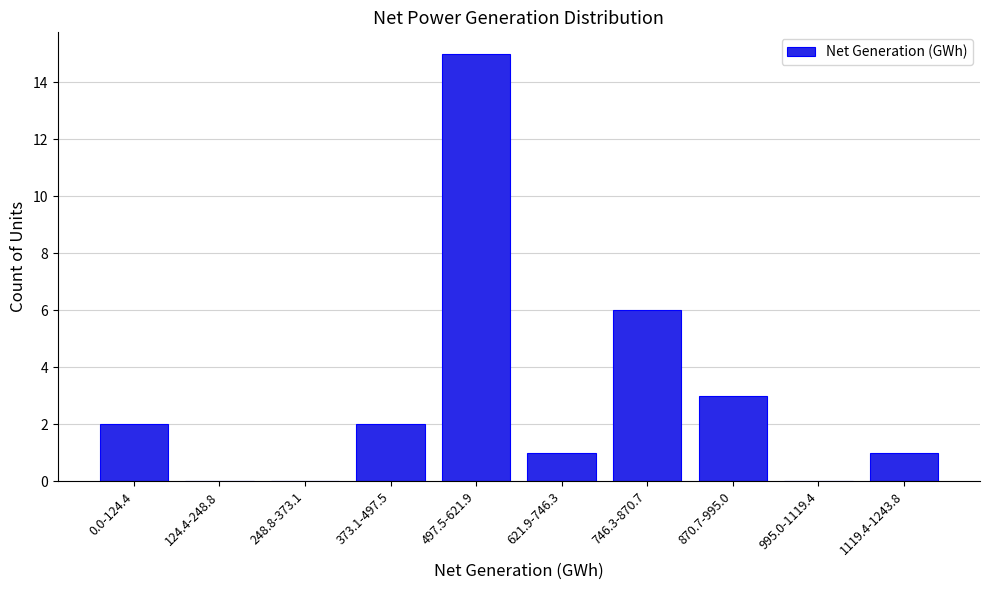

Reading left to right, extract all data points from this chart.

0.0-124.4=2	124.4-248.8=0	248.8-373.1=0	373.1-497.5=2	497.5-621.9=15	621.9-746.3=1	746.3-870.7=6	870.7-995.0=3	995.0-1119.4=0	1119.4-1243.8=1